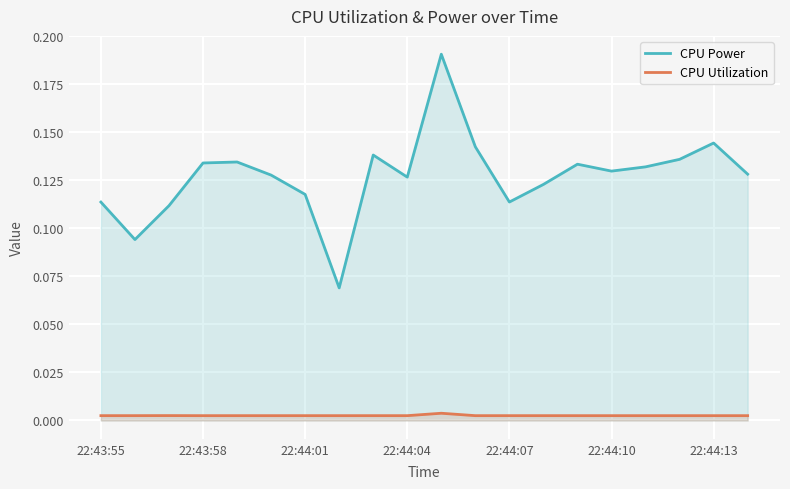

Between 10 and 17, which series saw the biggest shift?

CPU Power